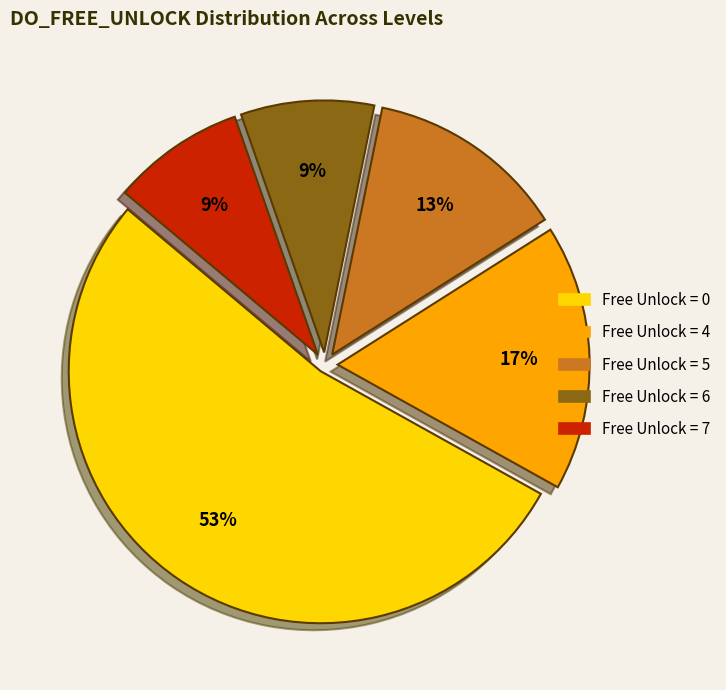

Is there a majority slice in this chart?

Yes